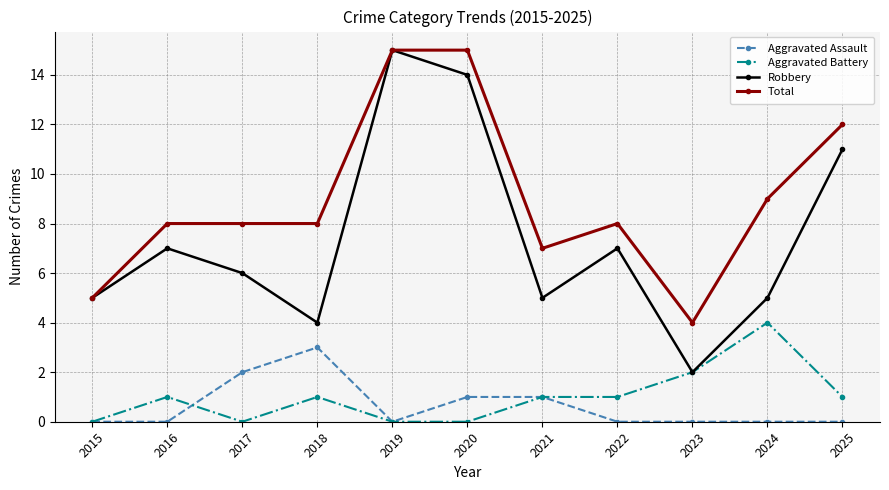

Reading left to right, extract all data points from this chart.

Aggravated Assault: 0	0	2	3	0	1	1	0	0	0	0
Aggravated Battery: 0	1	0	1	0	0	1	1	2	4	1
Robbery: 5	7	6	4	15	14	5	7	2	5	11
Total: 5	8	8	8	15	15	7	8	4	9	12